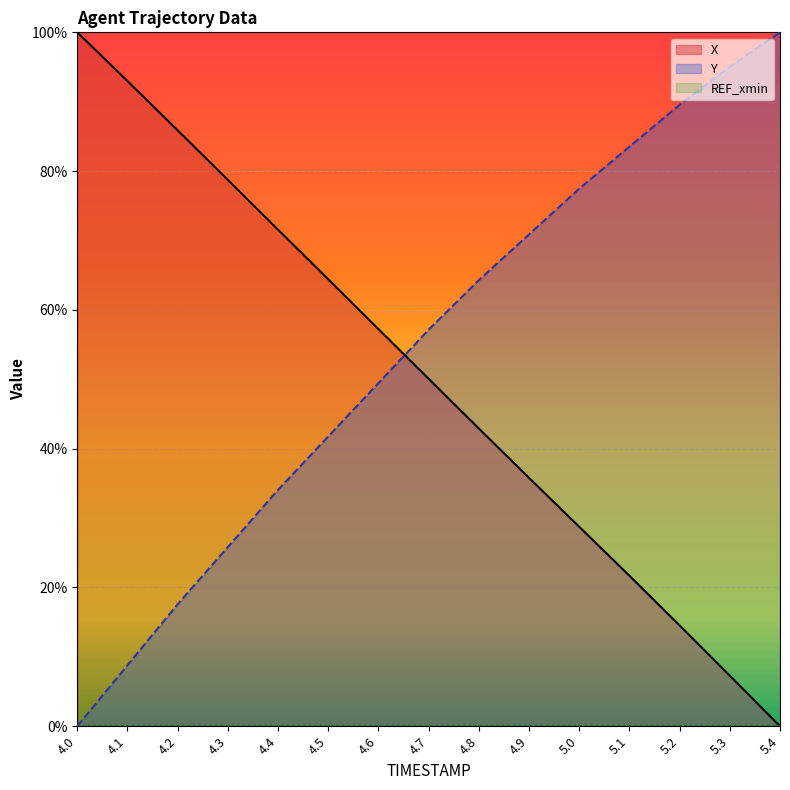

Reading left to right, transcribe all the data shown in this chart.

X: 4.0=100.0	4.1=93.0	4.2=85.9	4.3=78.7	4.4=71.6	4.5=64.4	4.6=57.2	4.7=50.1	4.8=42.9	4.9=35.8	5.0=28.7	5.1=21.7	5.2=14.5	5.3=7.3	5.4=0.0
Y: 4.0=0.0	4.1=8.8	4.2=17.6	4.3=25.8	4.4=34.1	4.5=41.8	4.6=49.5	4.7=57.1	4.8=64.3	4.9=70.9	5.0=77.5	5.1=83.5	5.2=89.6	5.3=95.1	5.4=100.0
REF_xmin: 4.0=0.0	4.1=0.0	4.2=0.0	4.3=0.0	4.4=0.0	4.5=0.0	4.6=0.0	4.7=0.0	4.8=0.0	4.9=0.0	5.0=0.0	5.1=0.0	5.2=0.0	5.3=0.0	5.4=0.0